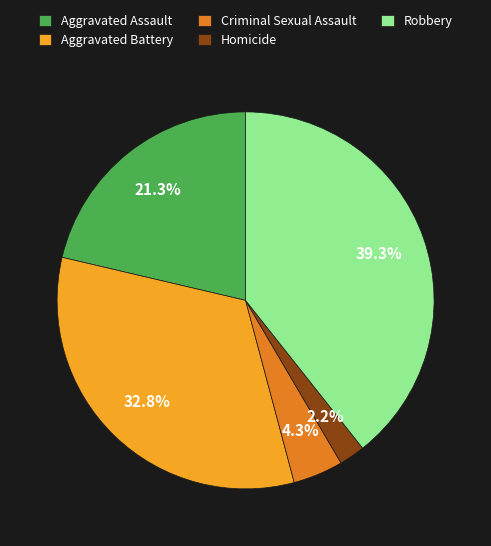

Which has a higher value, Aggravated Battery or Homicide?

Aggravated Battery